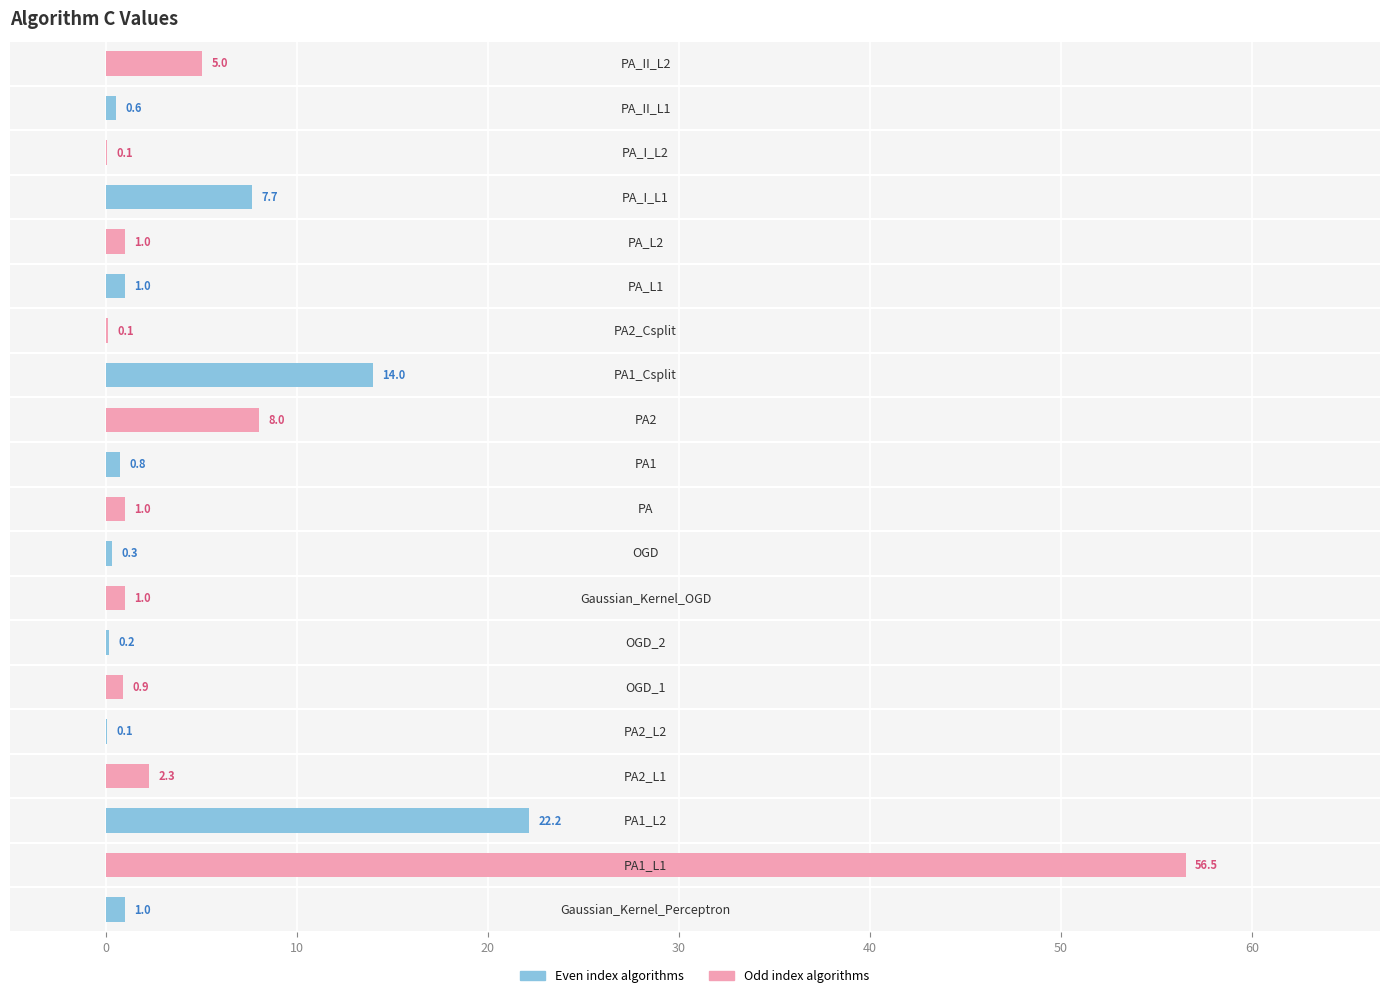

How many categories are shown in the chart?

20